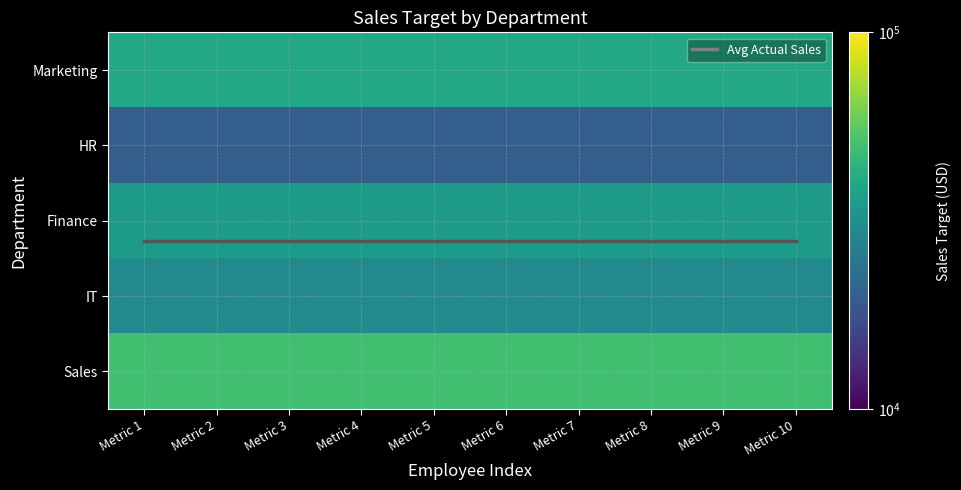

The value of Finance at Metric 2 is 35000.0. True or false?

True